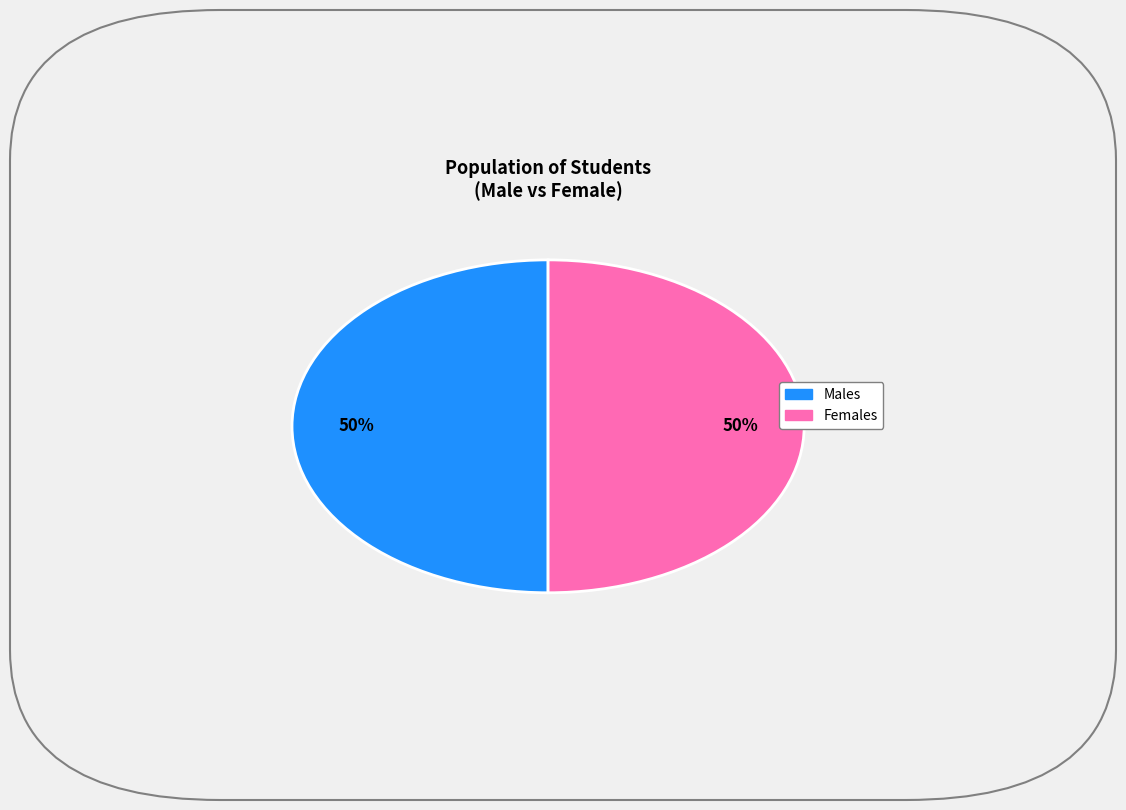

To the nearest percent, what is the average slice percentage?

50%